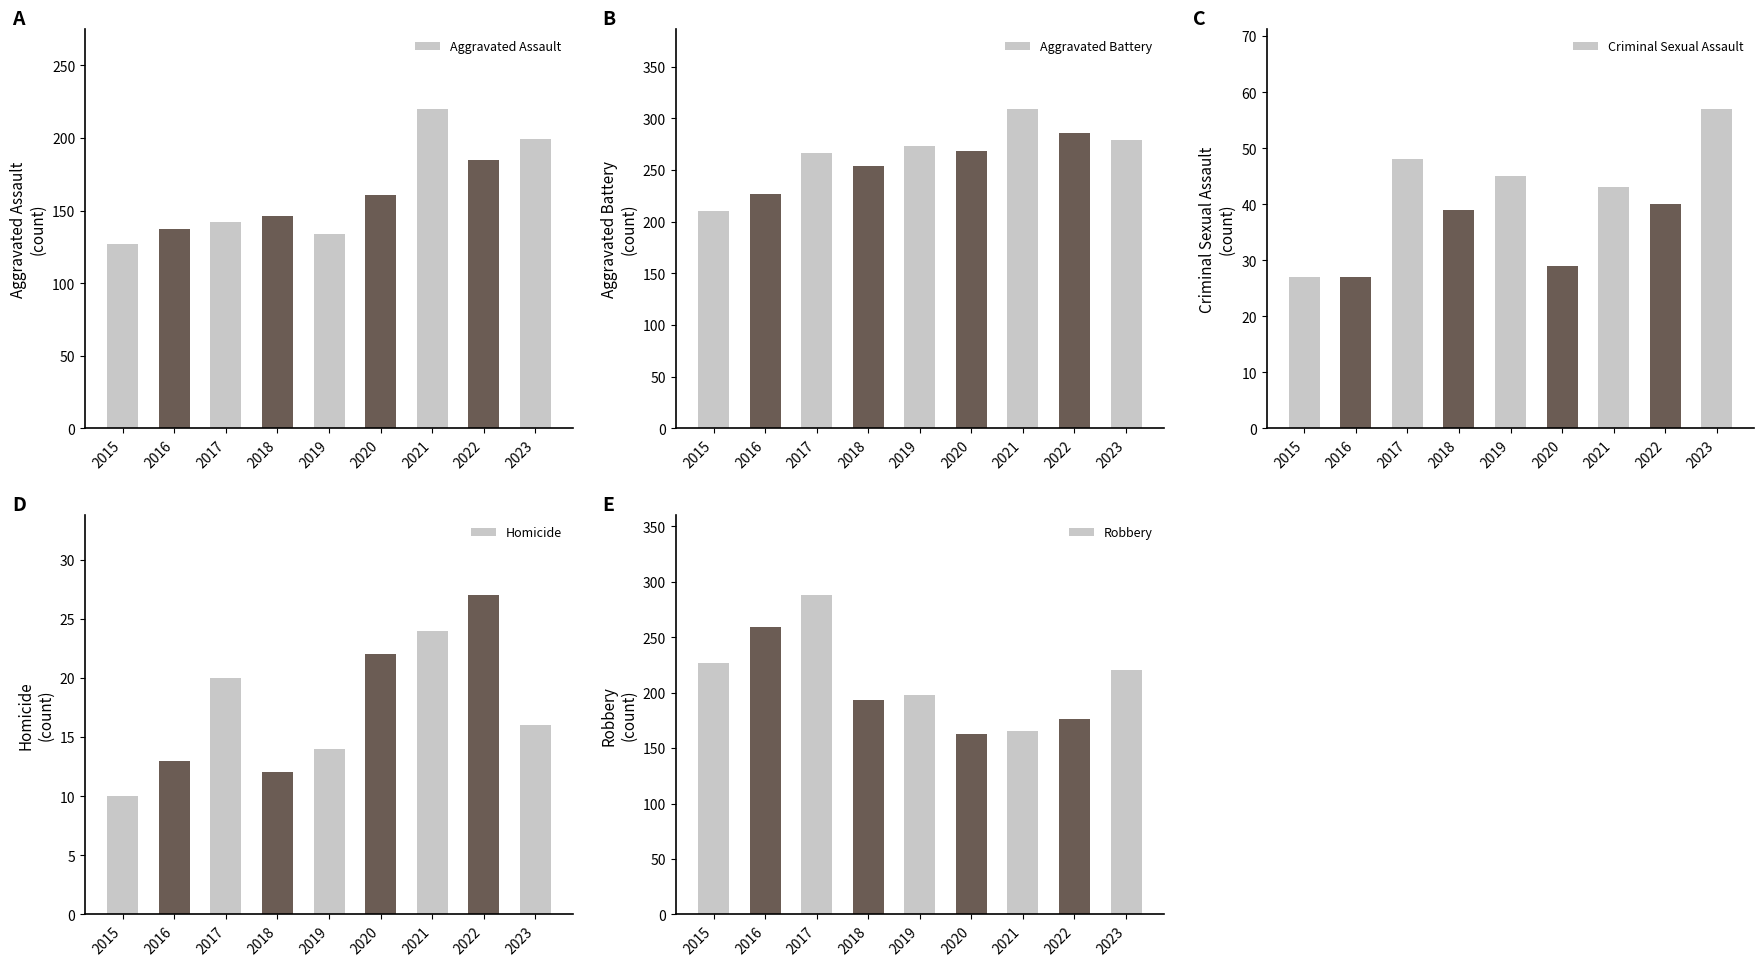

Reading right to left, list all the values displayed in this chart.

Aggravated Assault: 199	185	220	161	134	146	142	137	127
Aggravated Battery: 279	286	309	268	273	254	266	227	210
Criminal Sexual Assault: 57	40	43	29	45	39	48	27	27
Homicide: 16	27	24	22	14	12	20	13	10
Robbery: 220	176	165	163	198	193	288	259	227